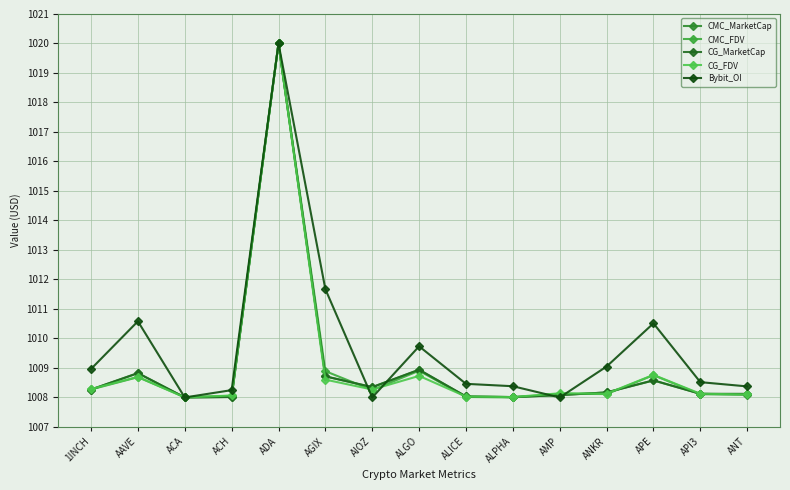

After their last crossing, which series has the higher values: CMC_FDV or CMC_MarketCap?

CMC_FDV